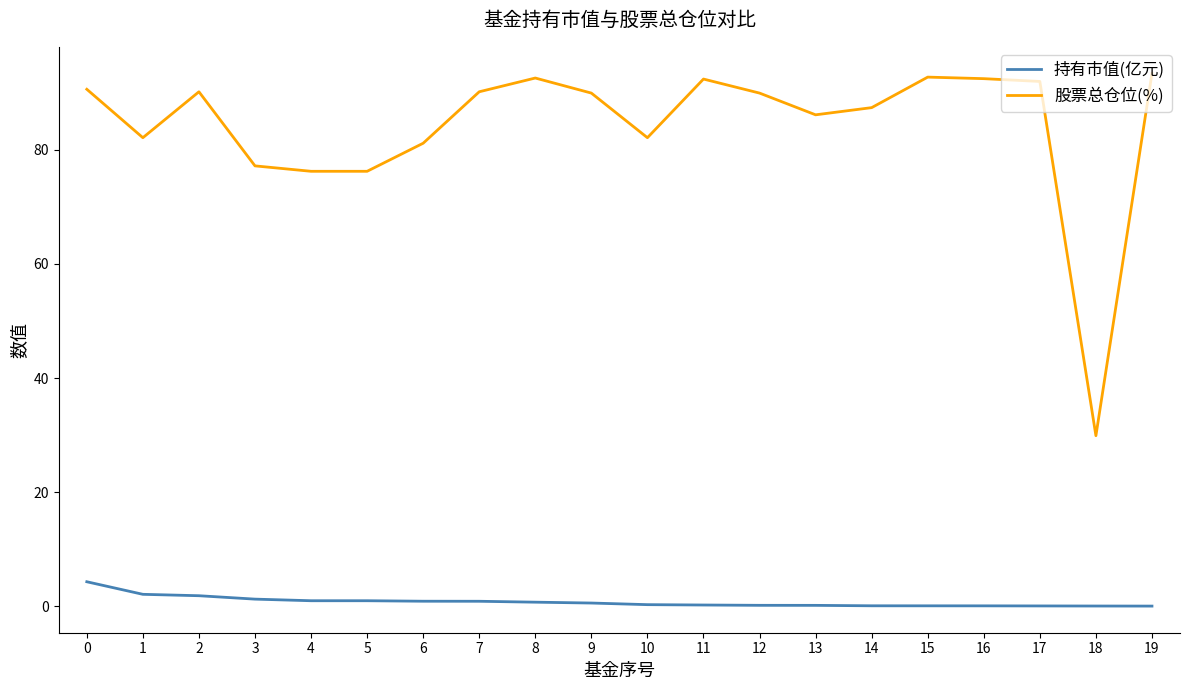

True or false: 股票总仓位(%) and 持有市值(亿元) cross at least once.

False